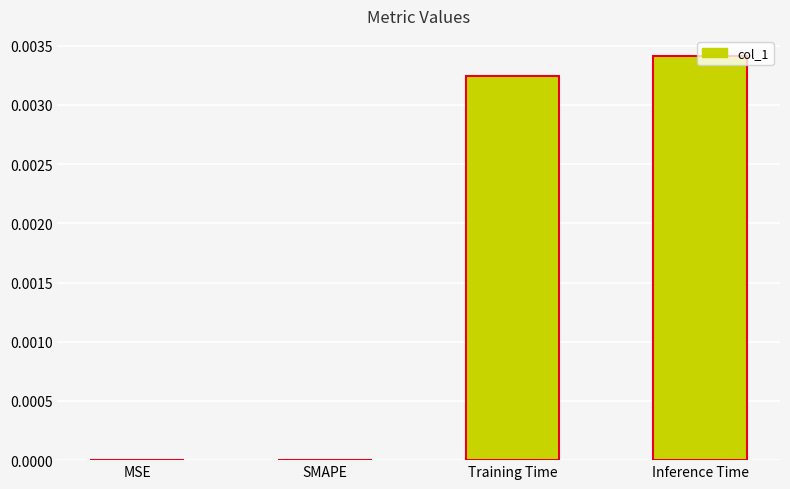

The chart shows a value of 0.0 at MSE. True or false?

True